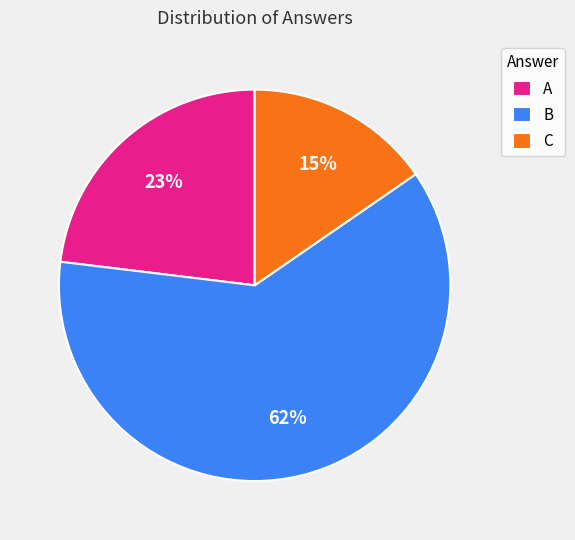

Rank the categories by value from highest to lowest.

B, A, C